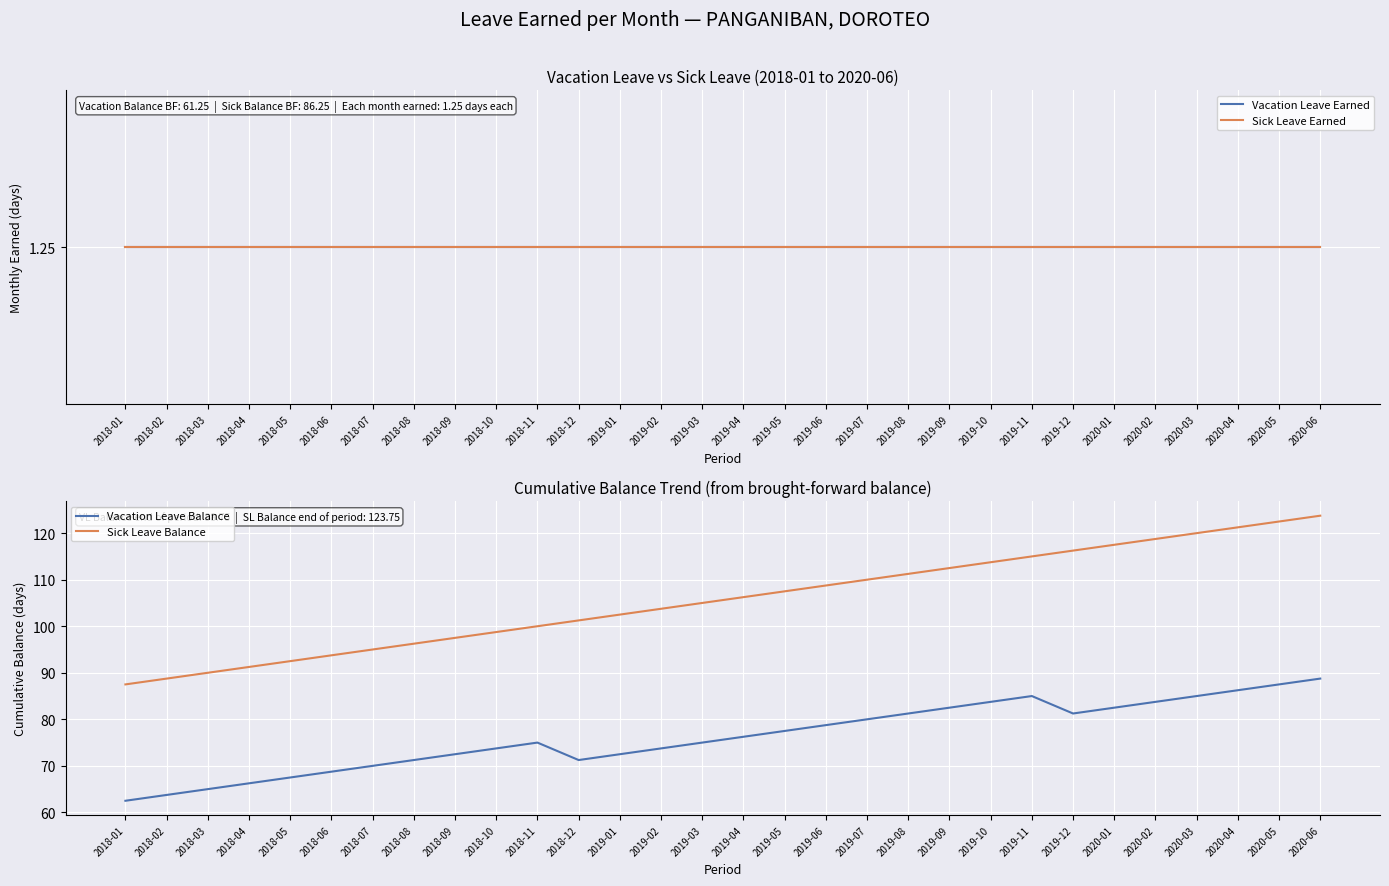

Reading left to right, extract all data points from this chart.

Vacation Leave Earned: 1.2	1.2	1.2	1.2	1.2	1.2	1.2	1.2	1.2	1.2	1.2	1.2	1.2	1.2	1.2	1.2	1.2	1.2	1.2	1.2	1.2	1.2	1.2	1.2	1.2	1.2	1.2	1.2	1.2	1.2
Sick Leave Earned: 1.2	1.2	1.2	1.2	1.2	1.2	1.2	1.2	1.2	1.2	1.2	1.2	1.2	1.2	1.2	1.2	1.2	1.2	1.2	1.2	1.2	1.2	1.2	1.2	1.2	1.2	1.2	1.2	1.2	1.2
Vacation Leave Balance: 62.5	63.8	65.0	66.2	67.5	68.8	70.0	71.2	72.5	73.8	75.0	71.2	72.5	73.8	75.0	76.2	77.5	78.8	80.0	81.2	82.5	83.8	85.0	81.2	82.5	83.8	85.0	86.2	87.5	88.8
Sick Leave Balance: 87.5	88.8	90.0	91.2	92.5	93.8	95.0	96.2	97.5	98.8	100.0	101.2	102.5	103.8	105.0	106.2	107.5	108.8	110.0	111.2	112.5	113.8	115.0	116.2	117.5	118.8	120.0	121.2	122.5	123.8